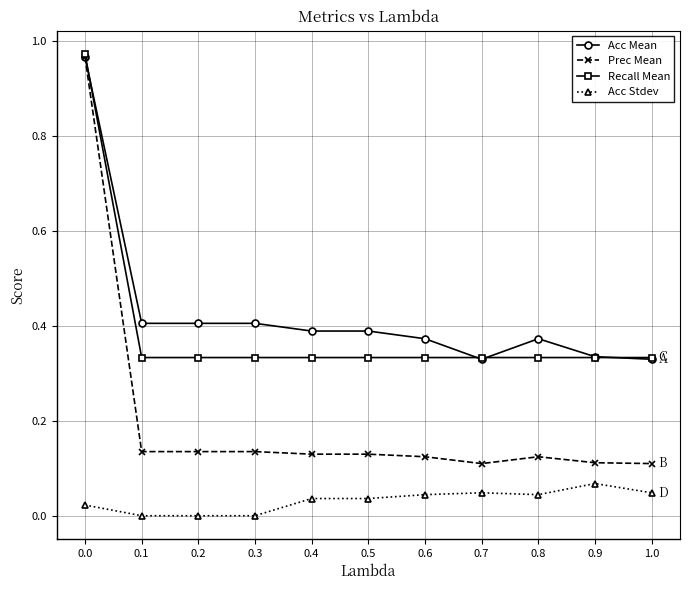

Which series has the largest range (max minus min)?

Prec Mean